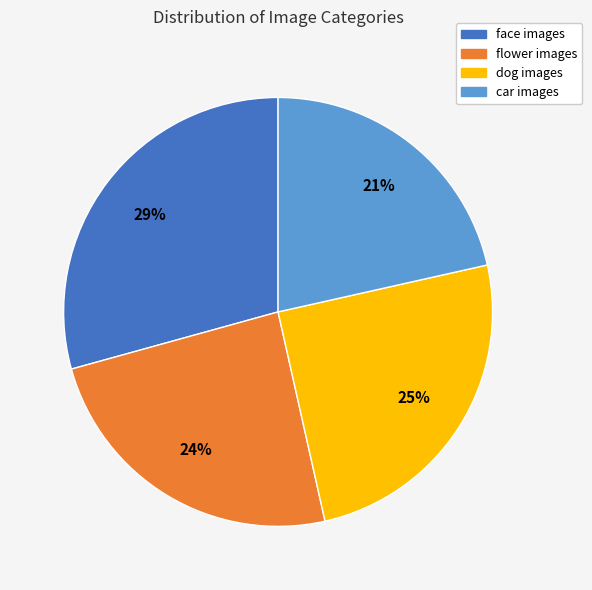

How many slices are in this pie chart?

4